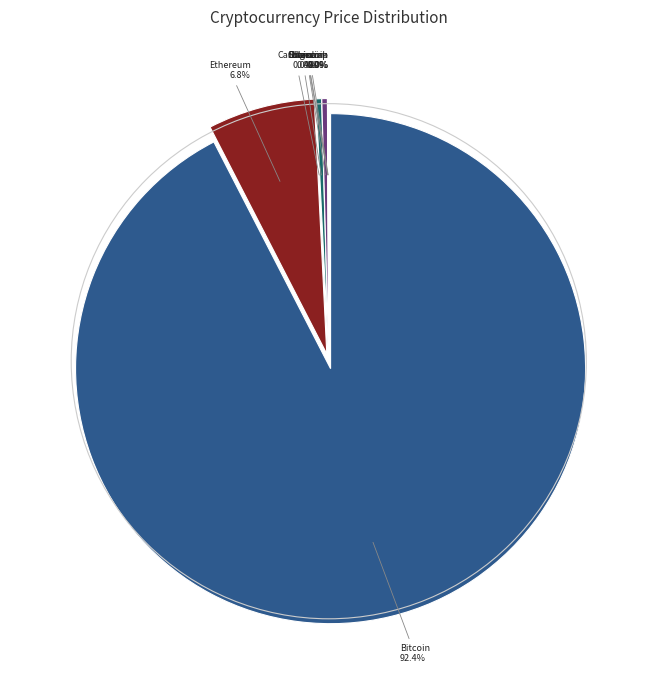

What is the change in value from ada to uni?

+20.0